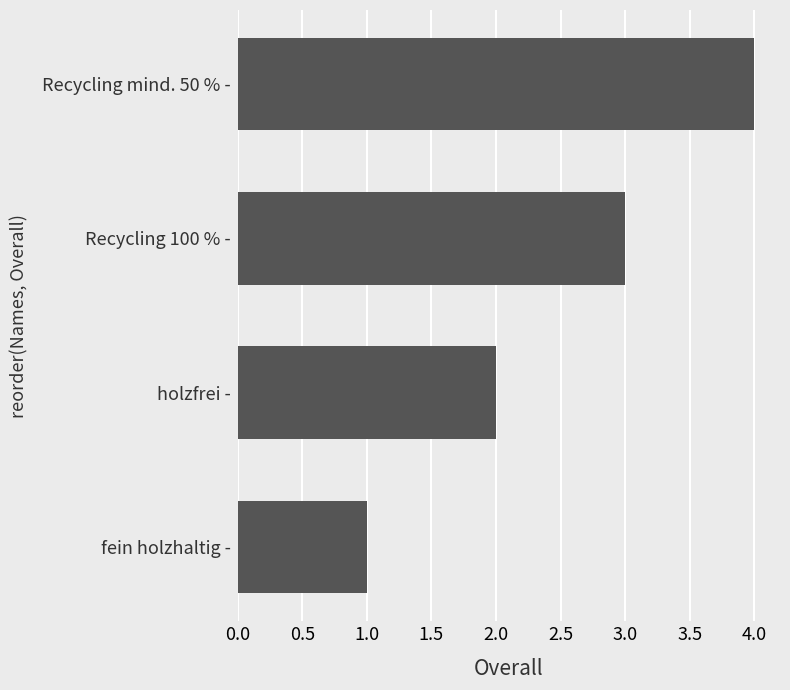

Rank the categories by value from lowest to highest.

fein holzhaltig -, holzfrei -, Recycling 100 % -, Recycling mind. 50 % -